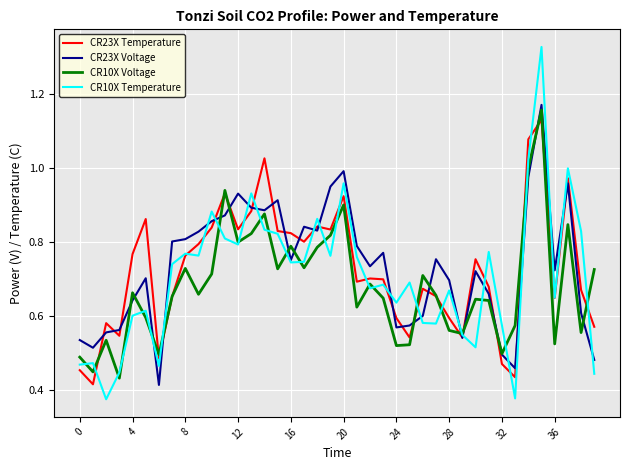

Which series has the largest range (max minus min)?

CR10X Temperature